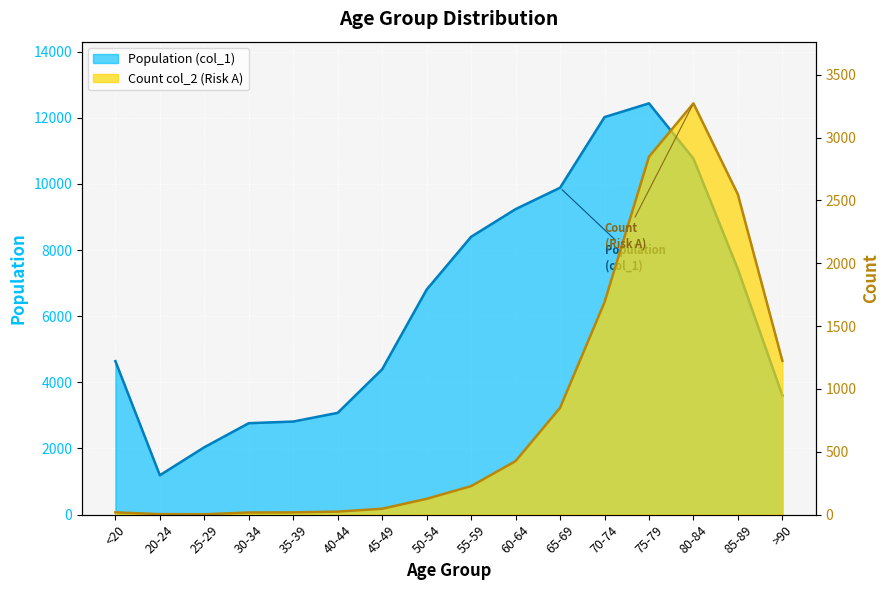

Which series has the widest spread of values?

Population (col_1)